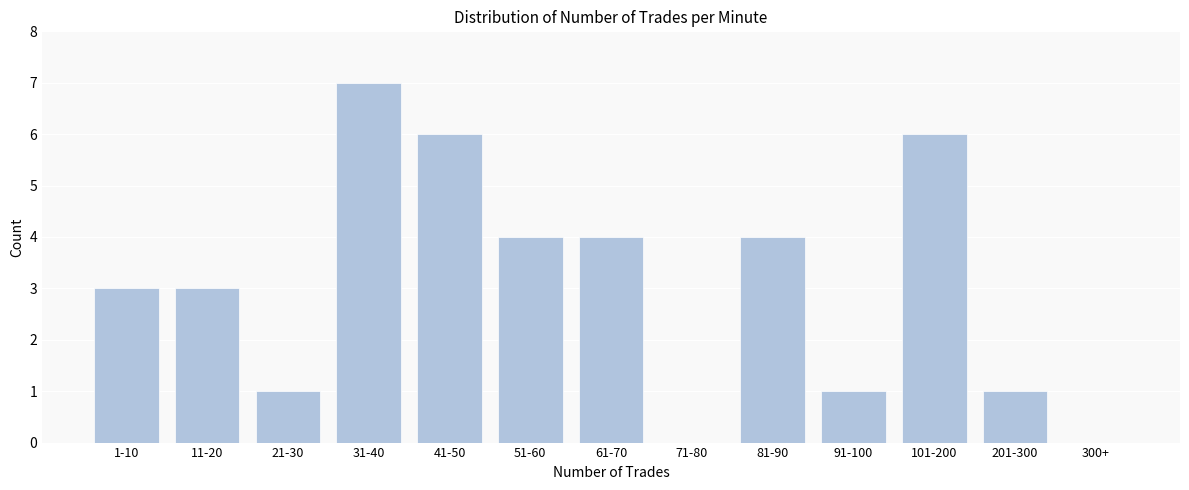

Reading left to right, extract all data points from this chart.

1-10=3	11-20=3	21-30=1	31-40=7	41-50=6	51-60=4	61-70=4	71-80=0	81-90=4	91-100=1	101-200=6	201-300=1	300+=0